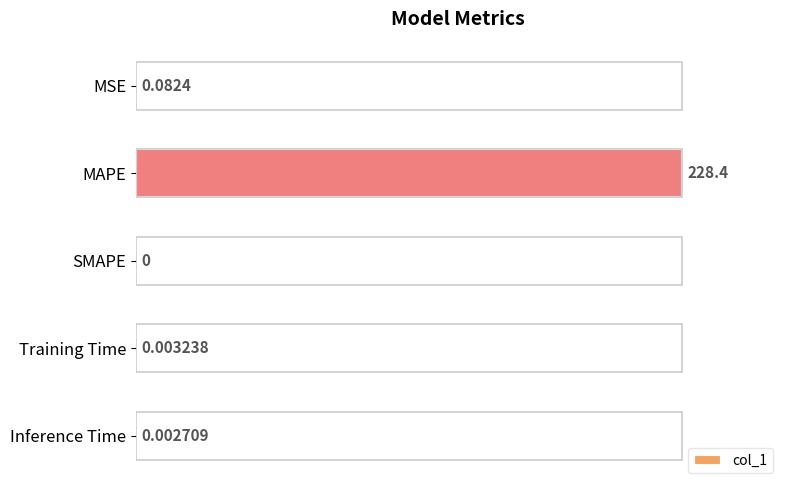

Between SMAPE and MAPE, which is larger?

MAPE